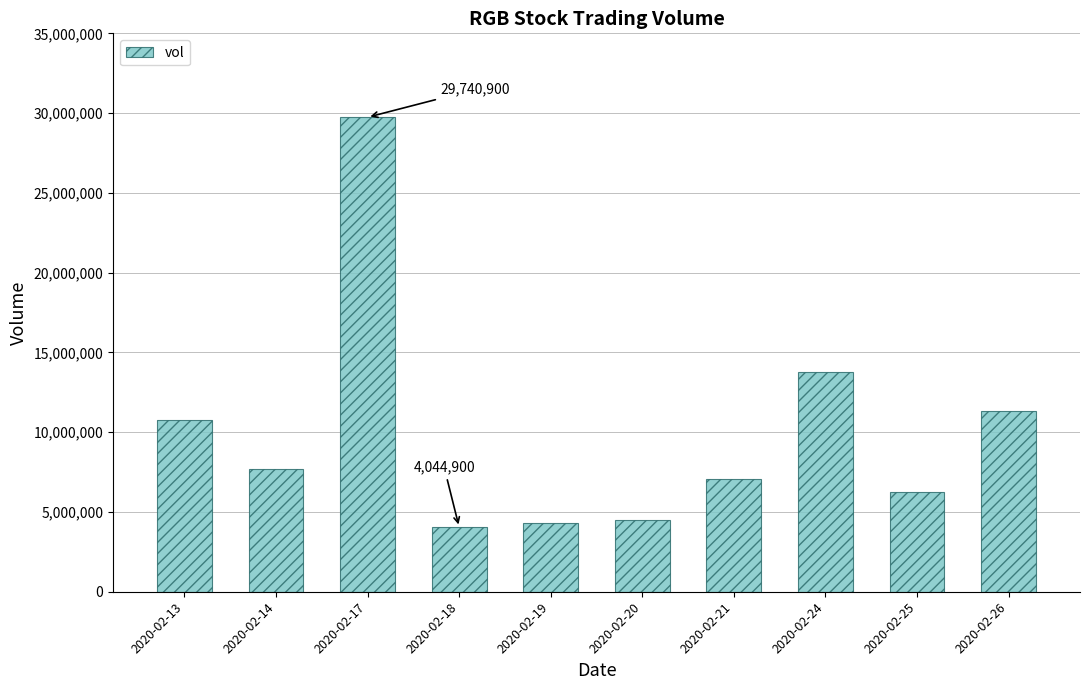

What is the value of the 6th bar from the left?

4489500